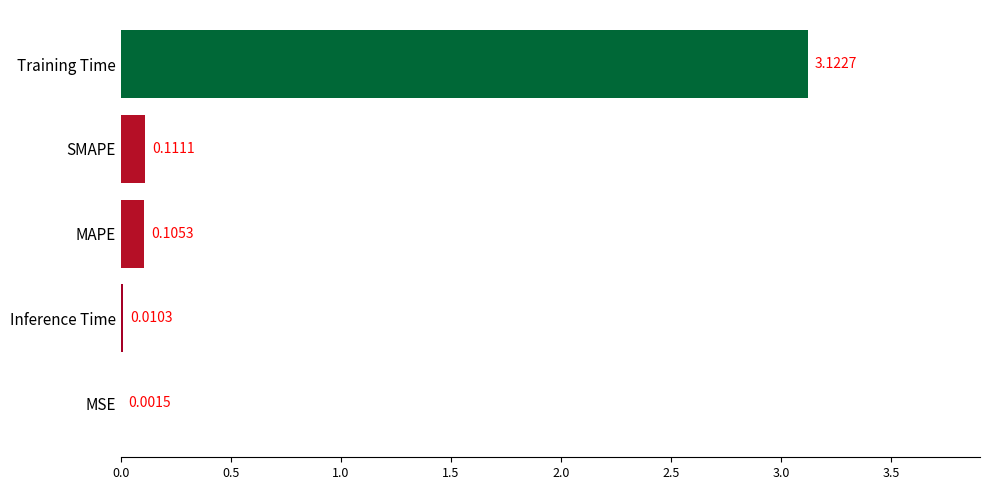

At which label is the value closest to 1?

SMAPE